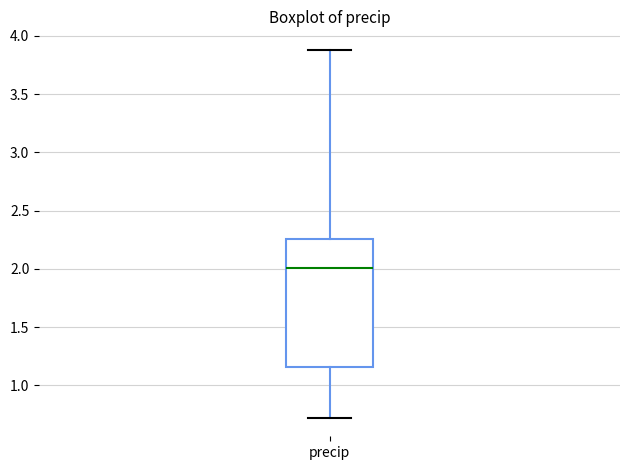

Where does the upper whisker of the box for precip end on the y-axis? The values are not printed on the chart, so give them approximately, as read against the axis.

3.90